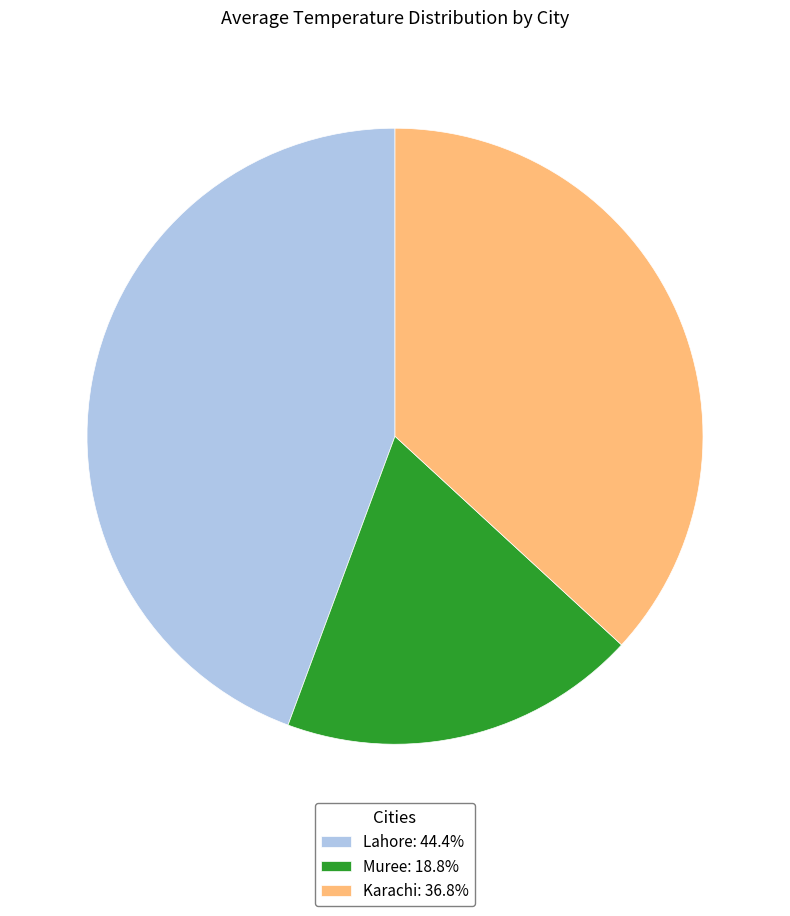

True or false: Karachi accounts for 52% of the total.

False